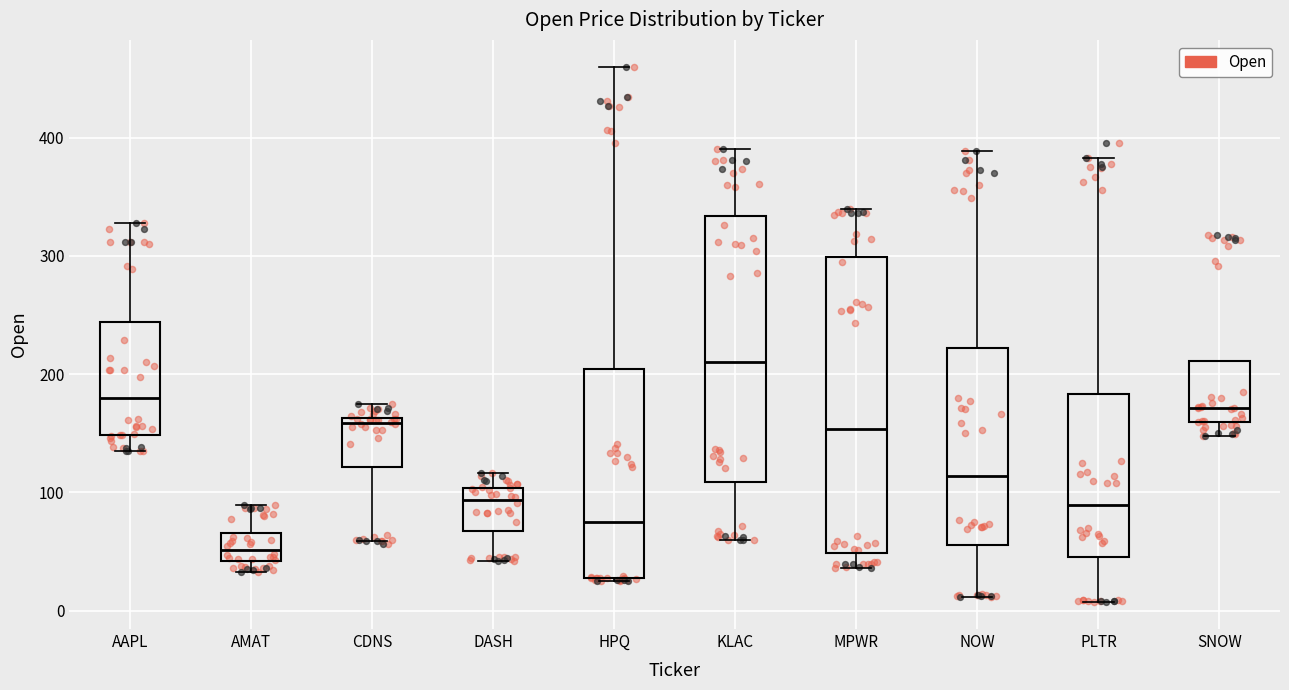

Reading left to right, read every box against the y-axis: the position of its median line, the range the box covers, and the ends of its whiskers. The values are not printed on the chart, so give them approximately, as read against the axis.

AAPL: median 180, box 150 to 240, whiskers 130 to 330
AMAT: median 50, box 40 to 70, whiskers 30 to 90
CDNS: median 160 (just below the box's upper edge), box 120 to 160, whiskers 60 to 170
DASH: median 90, box 70 to 100, whiskers 40 to 120
HPQ: median 80, box 30 to 200, whiskers 20 to 460
KLAC: median 210, box 110 to 330, whiskers 60 to 390
MPWR: median 150, box 50 to 300, whiskers 40 to 340
NOW: median 110, box 60 to 220, whiskers 10 to 390
PLTR: median 90, box 40 to 180, whiskers 10 to 380
SNOW: median 170, box 160 to 210, whiskers 150 to 210